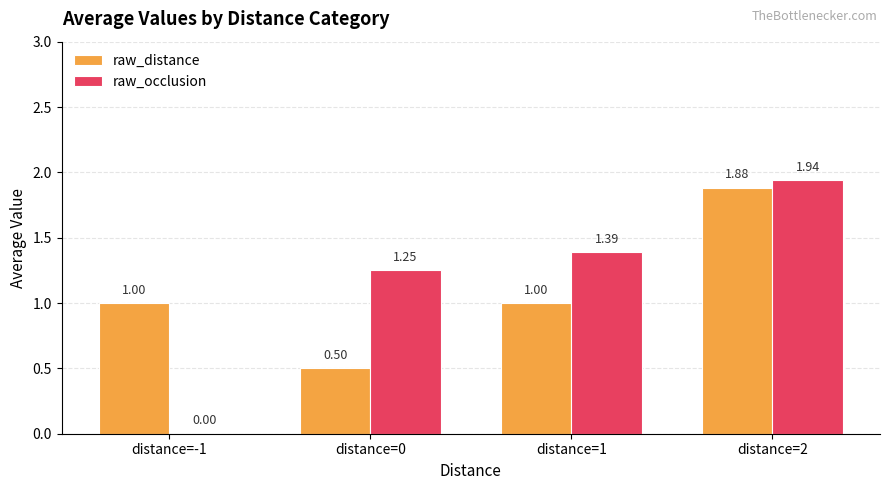

What is the sum of the raw_occlusion values at distance=2 and distance=0?

3.2